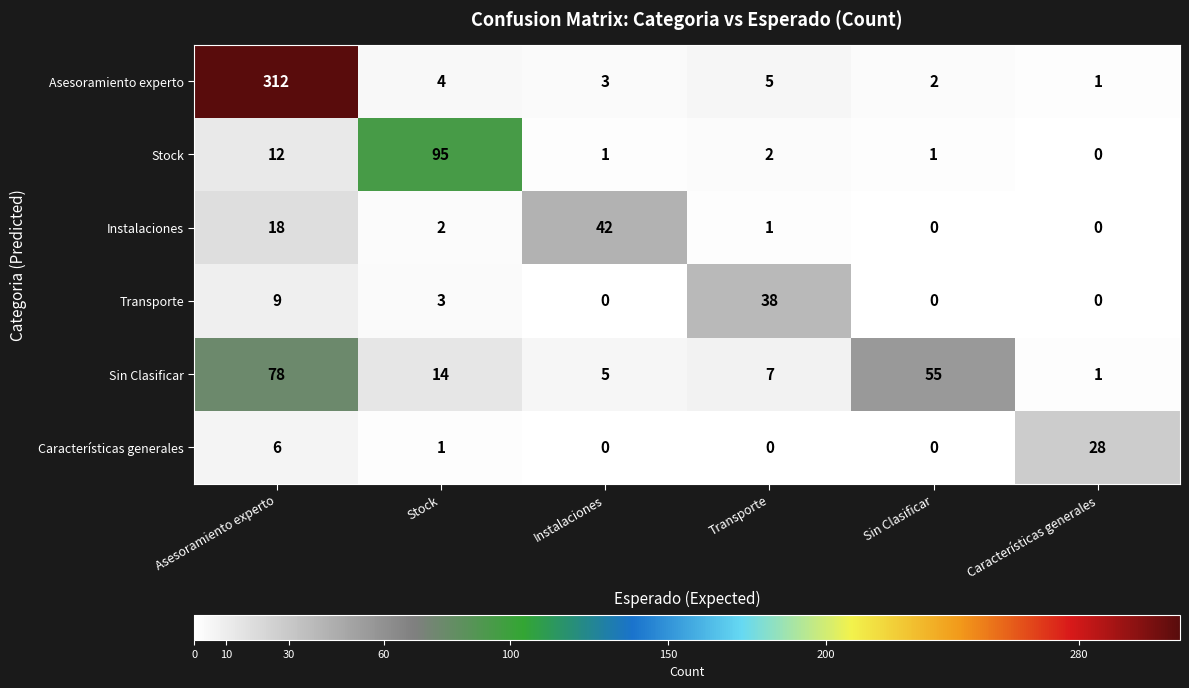

What is the total value across all series at Sin Clasificar?

58